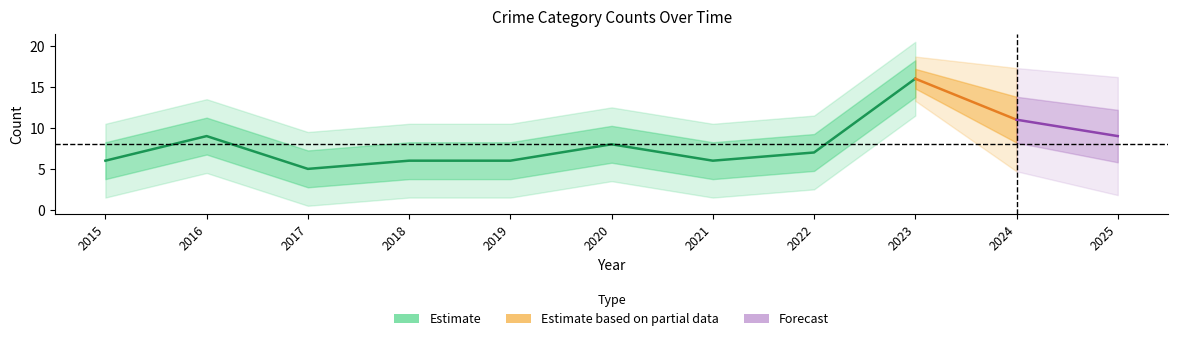

Is the value of Aggravated Battery at 2020 greater than the value of Aggravated Assault at 2022?

Yes